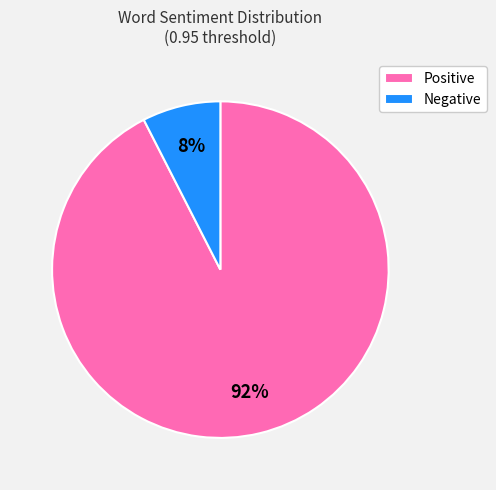

How many slices are in this pie chart?

2